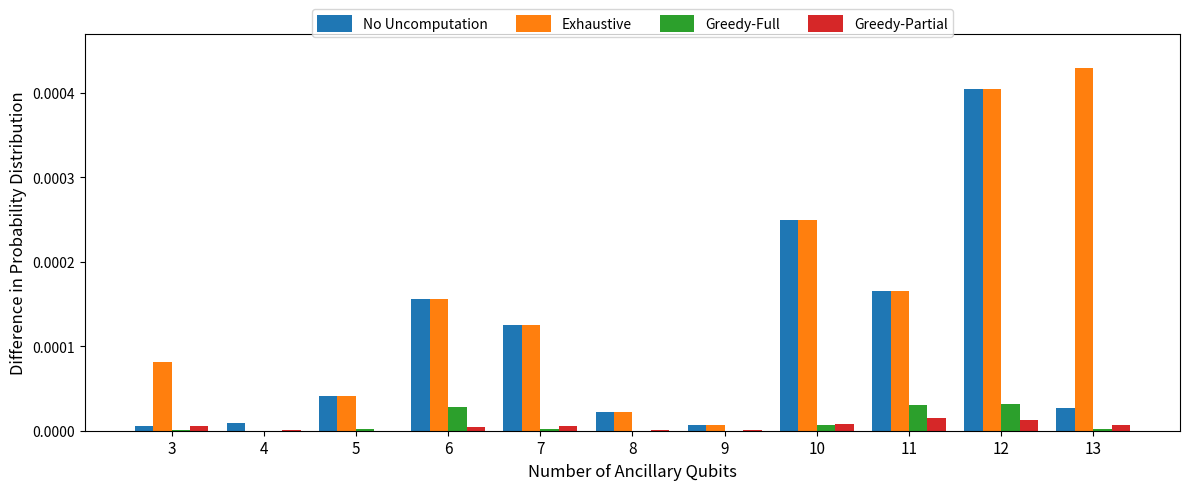

Which series has the largest total across all categories?

Exhaustive